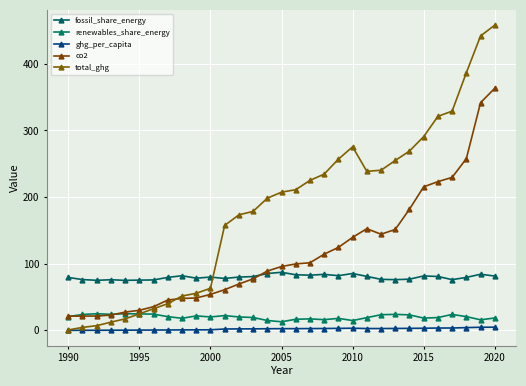

What are all the series names shown in the legend?

fossil_share_energy, renewables_share_energy, ghg_per_capita, co2, total_ghg